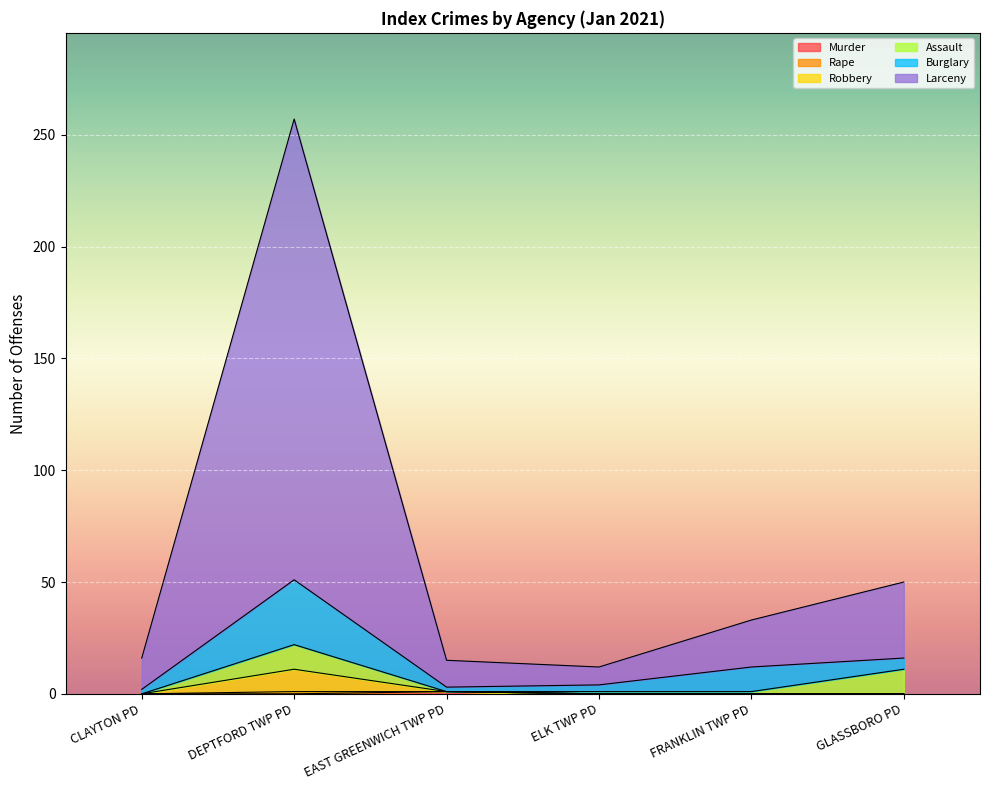

Does the chart display data point markers on the line(s)?

No